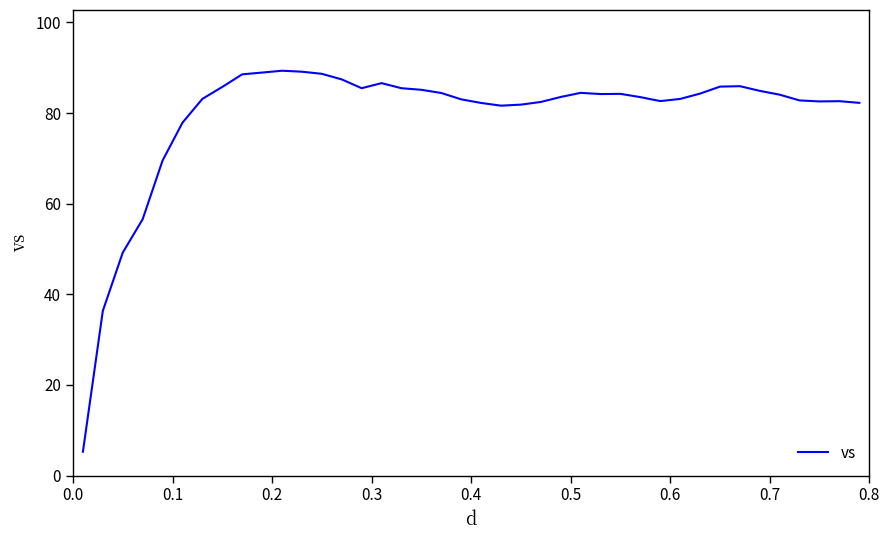

What is the minimum value shown in the chart?

5.3